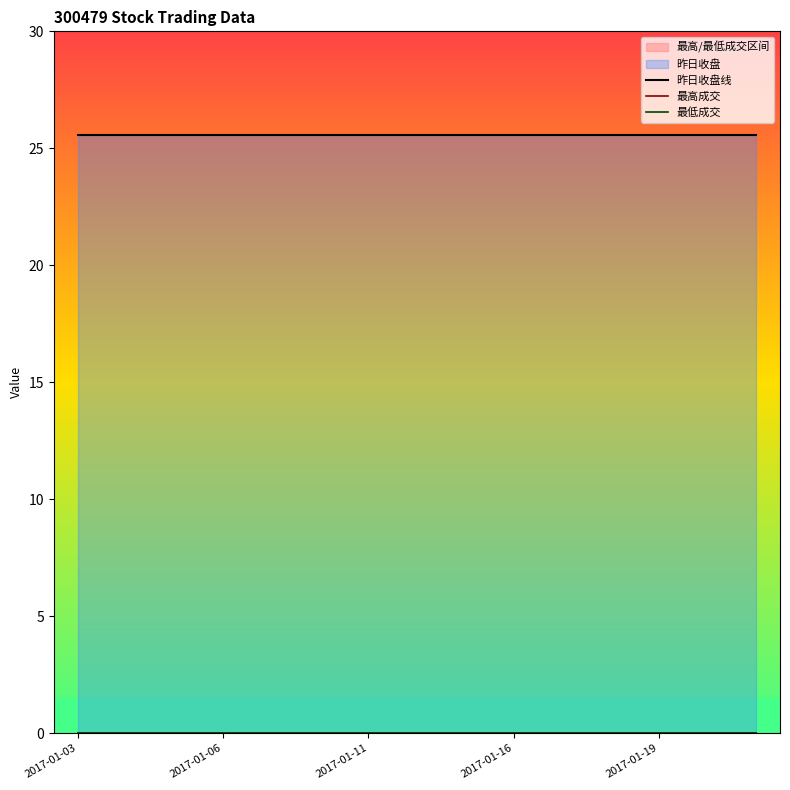

Between 7 and 8, which is larger?

7